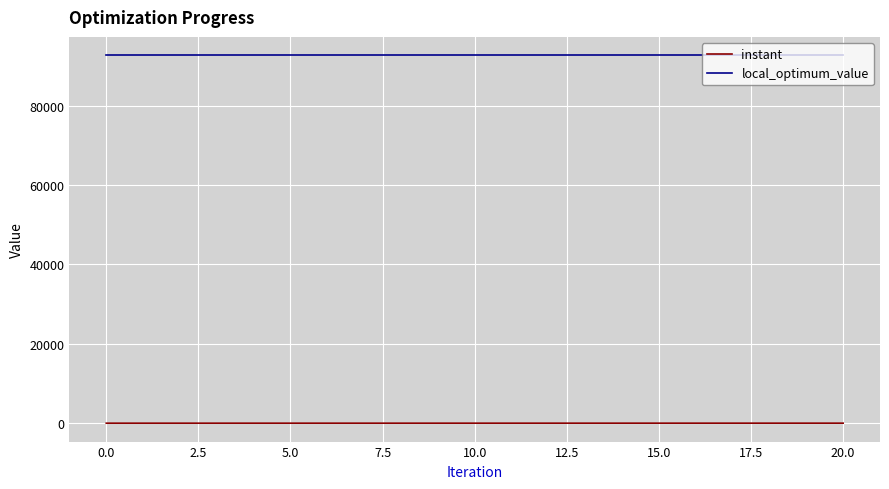

What is the minimum value for local_optimum_value?

92673.0